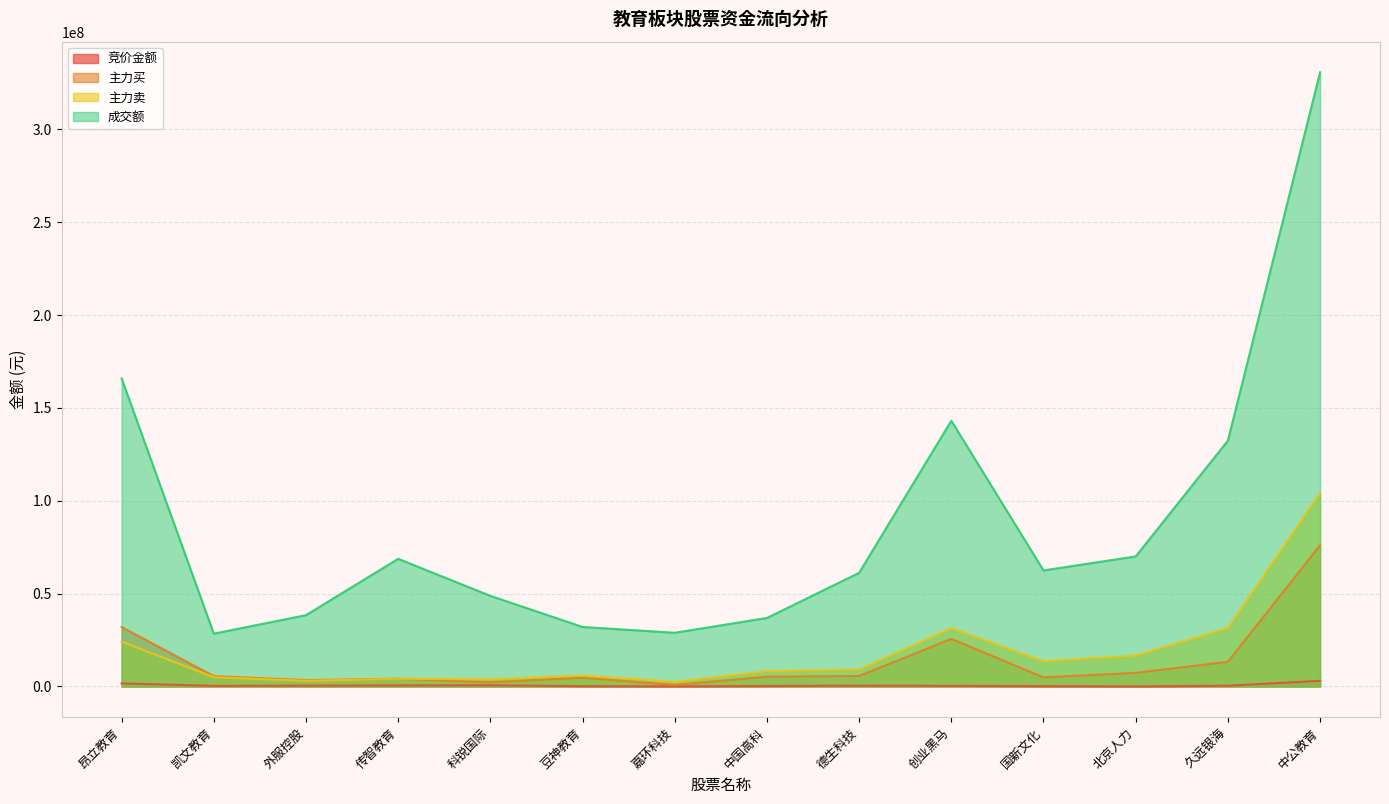

In 竞价金额, how many points are lower than both neighbors (excluding endpoints)?

3